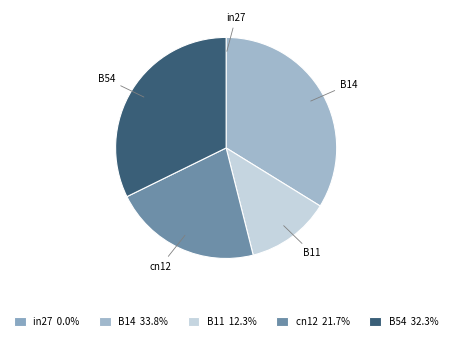

Does any single category account for the majority?

No